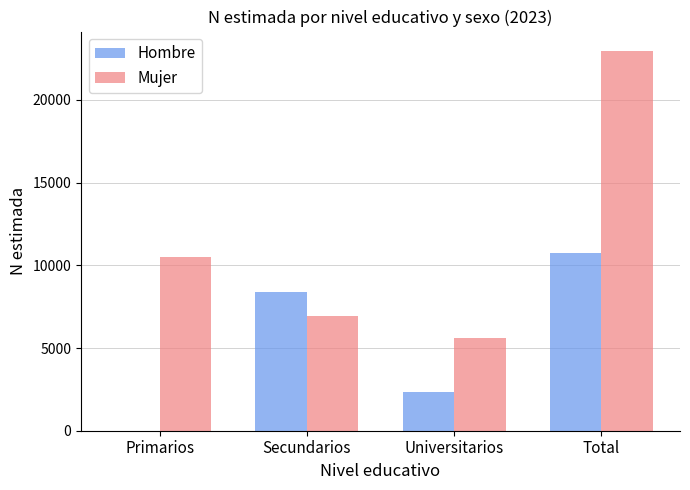

Which category has the highest value across all series?

Total